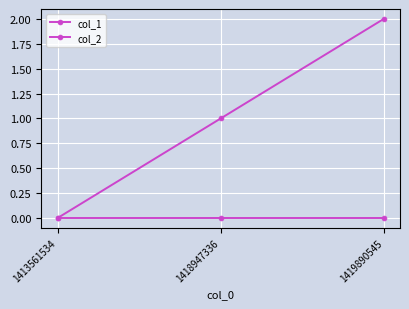

Reading right to left, list all the values displayed in this chart.

col_1: 1419890545=2	1418947336=1	1413561534=0
col_2: 1419890545=0	1418947336=0	1413561534=0